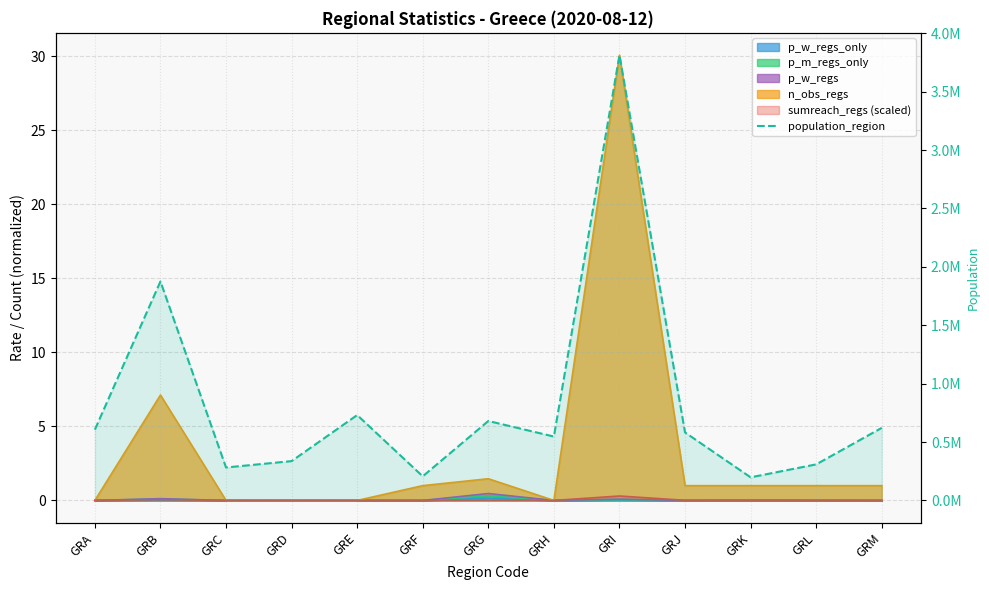

What is the value of the 5th point from the left?

730730